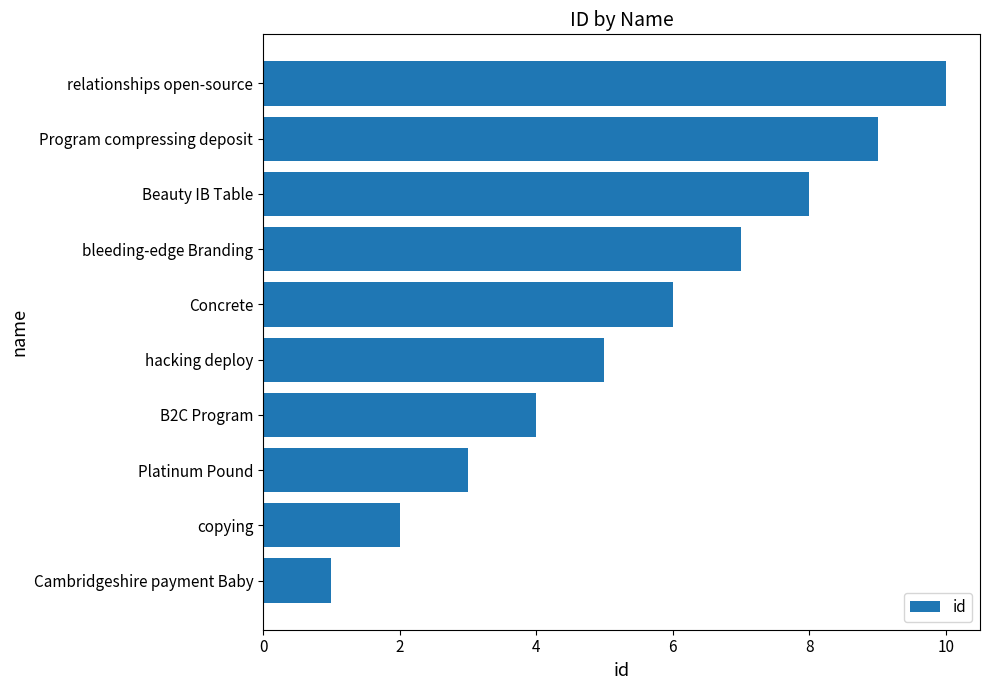

Is it true that the value at relationships open-source is 10?

True